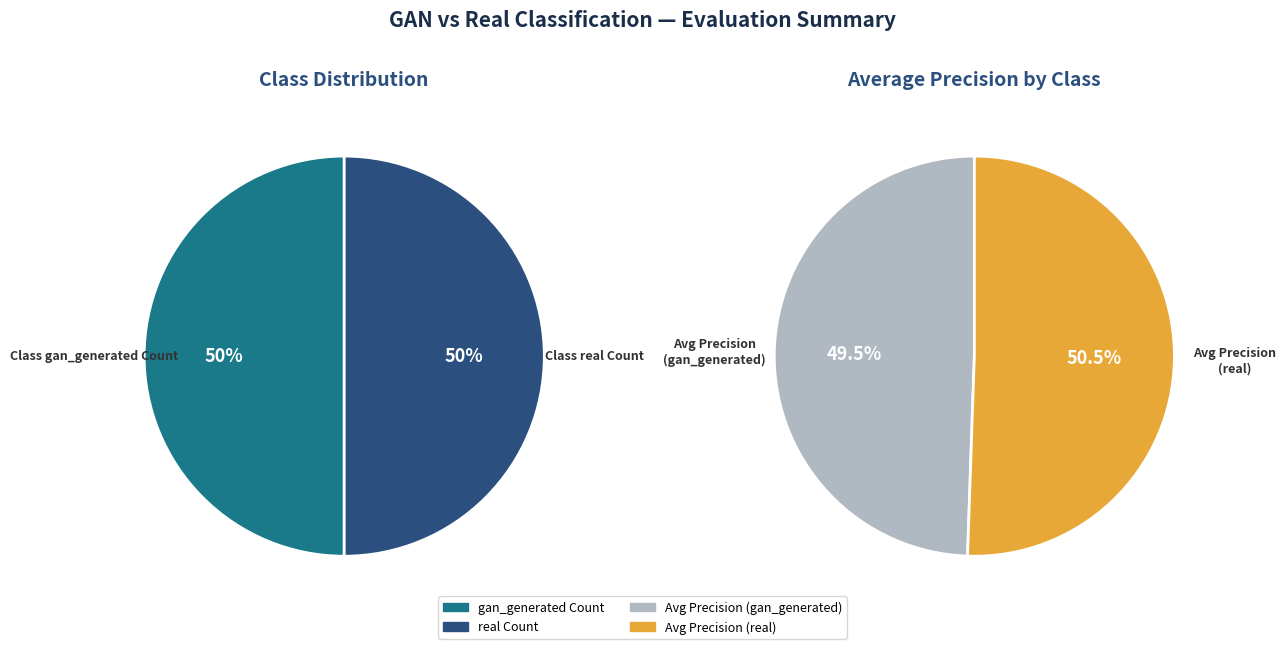

Is it true that Average Precision (gan_generated) is 12% of the pie?

False